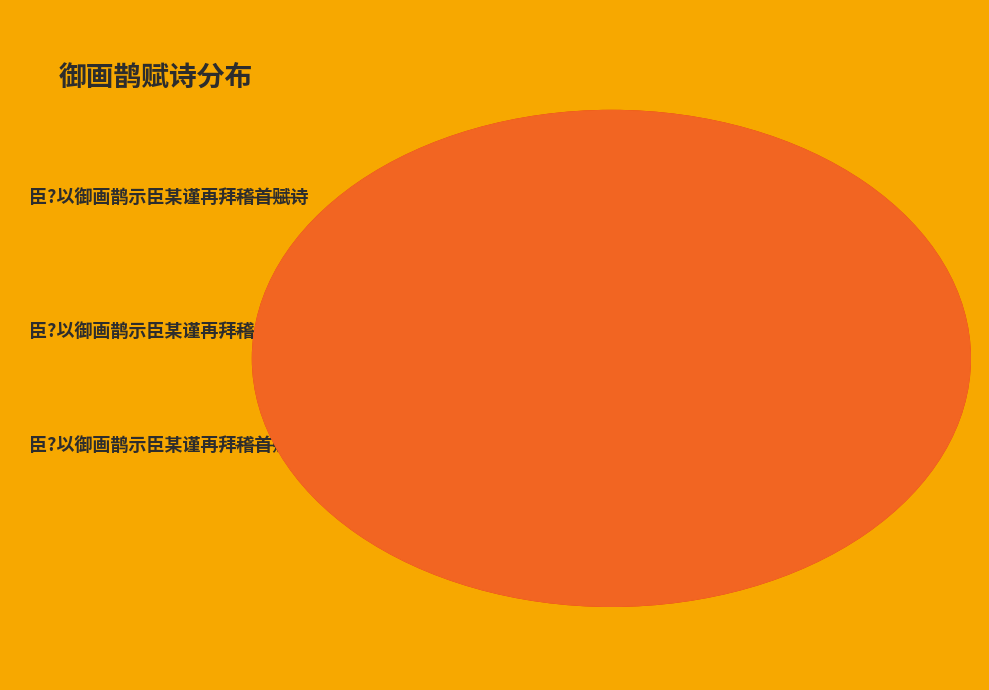

Which slice is the smallest?

臣?以御画鹊示臣某谨再拜稽首赋诗 其一